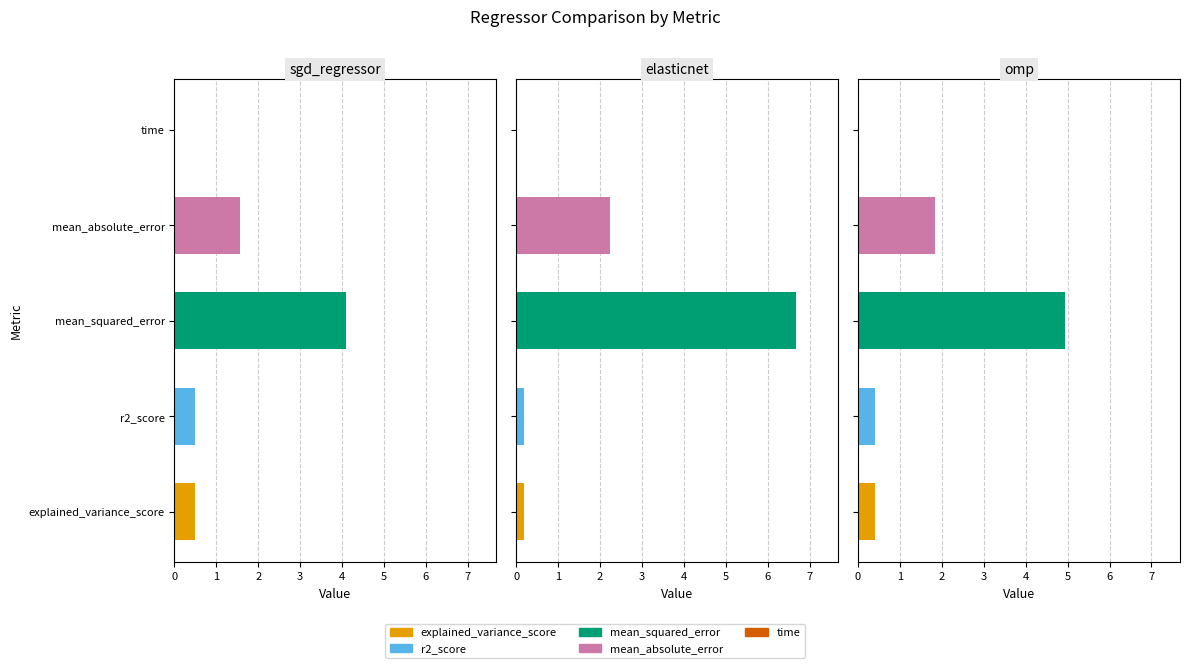

What is the difference between the maximum and minimum values in the mean_absolute_error series?

0.7